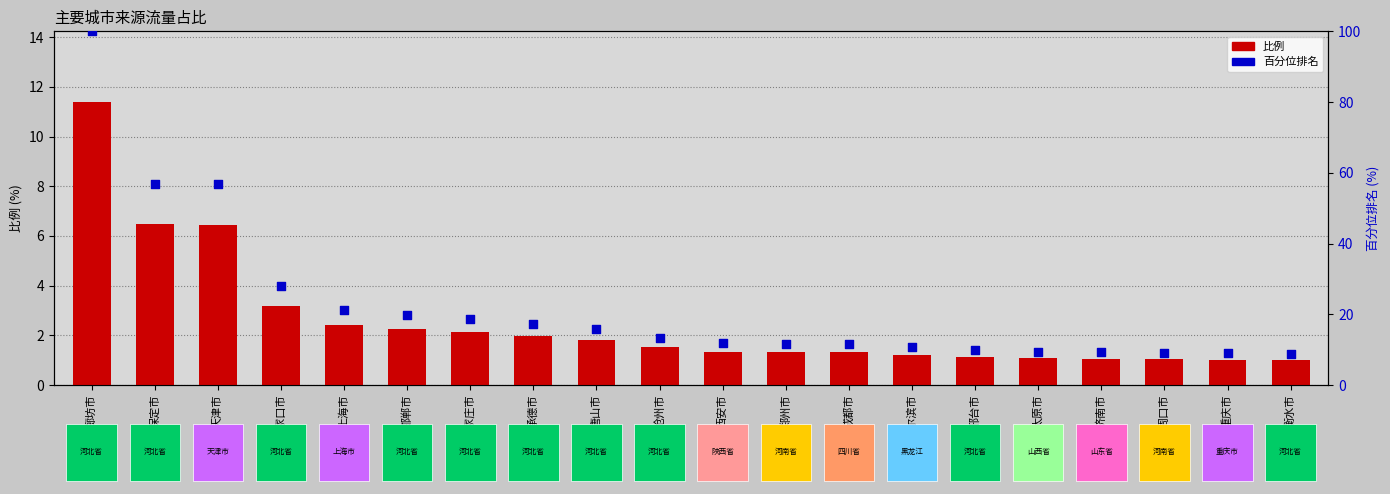

Which series has the largest Y range (max minus min)?

百分位排名